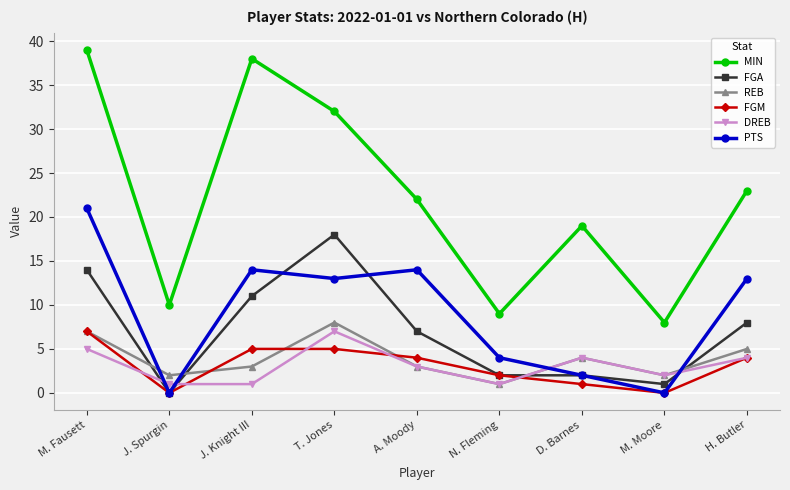

Read the DREB value at A. Moody.

3